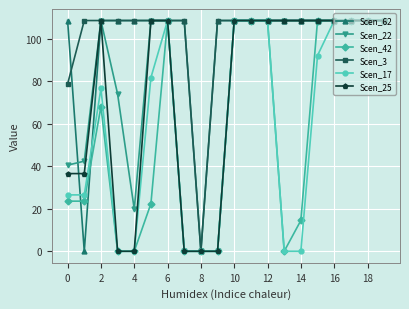

At how many categories does at least one series exceed 38?

19